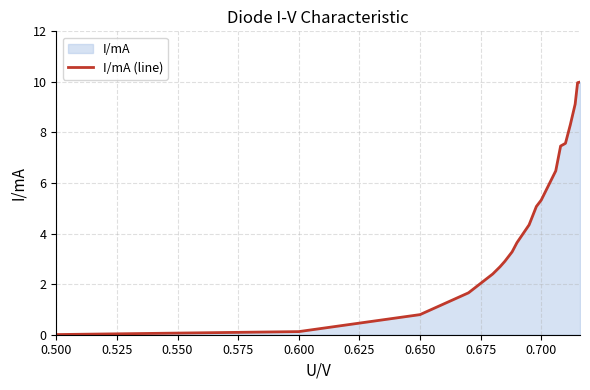

The chart shows a value of 0.1 at 0.600. True or false?

True